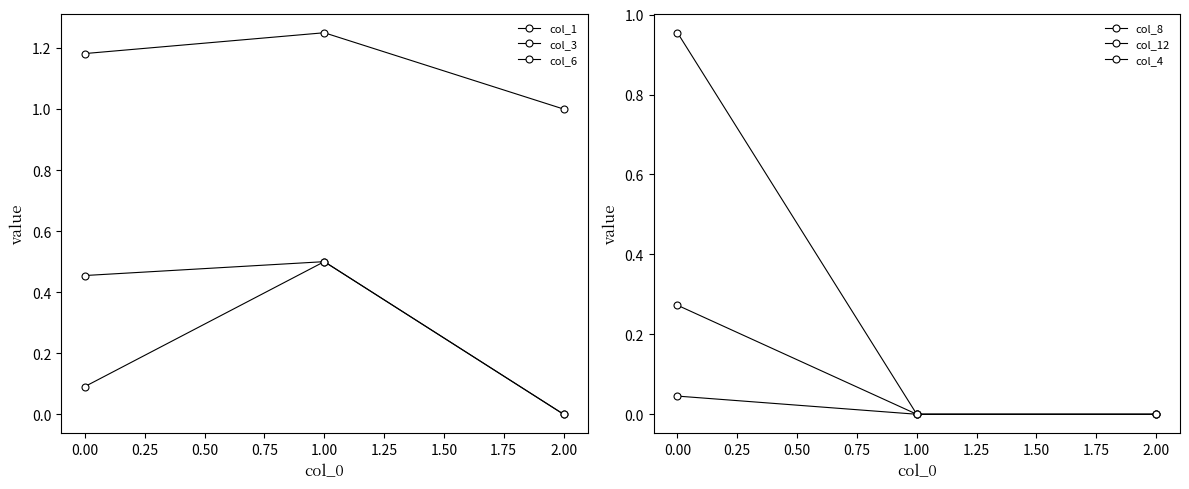

How many data points in col_3 are above 0?

2